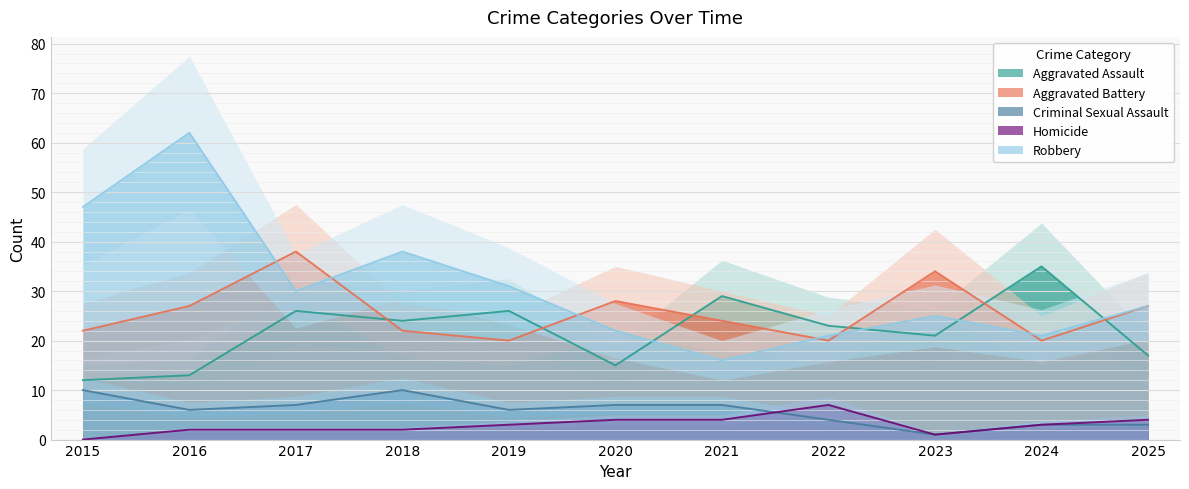

List the series in order of their peak value, lowest first.

Homicide, Criminal Sexual Assault, Aggravated Assault, Aggravated Battery, Robbery